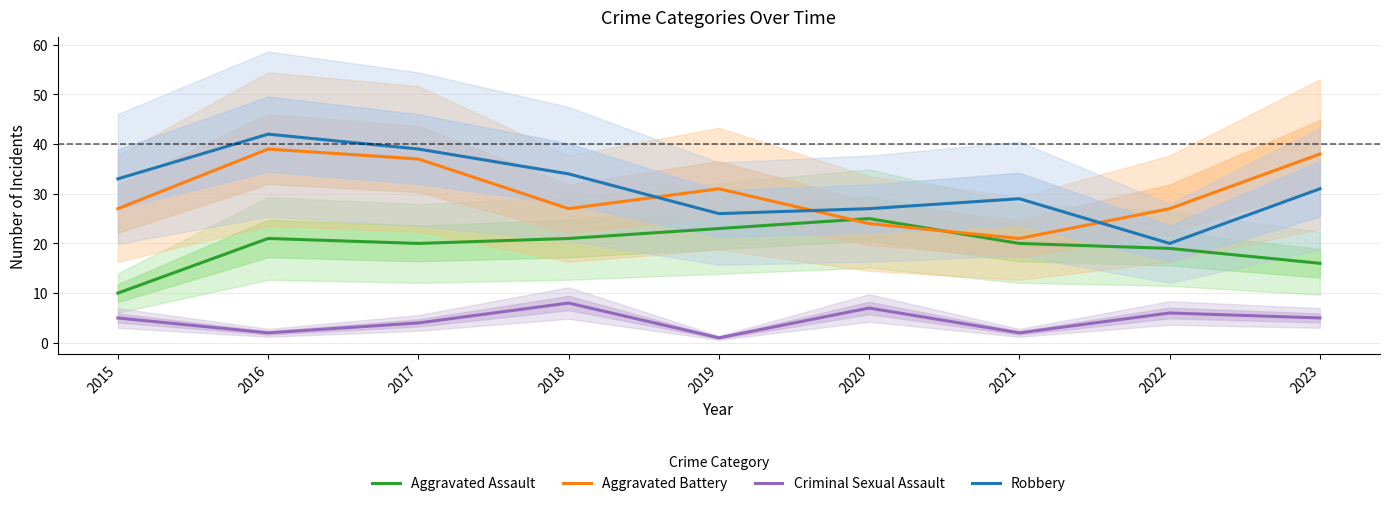

What is the greatest value displayed?

42